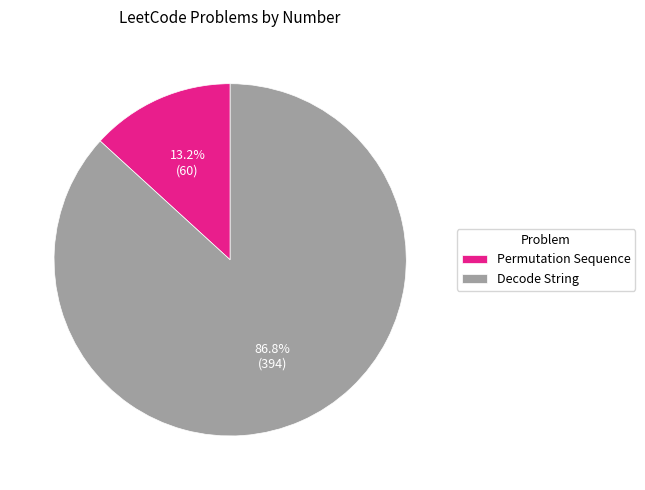

What is the largest slice in the pie chart?

Decode String